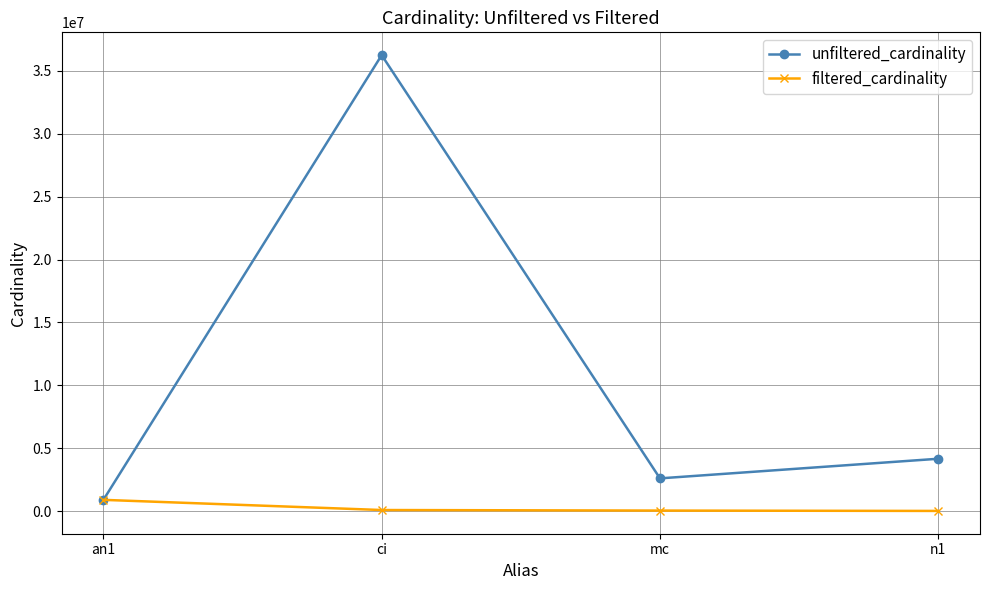

In unfiltered_cardinality, how many points are lower than both neighbors (excluding endpoints)?

1